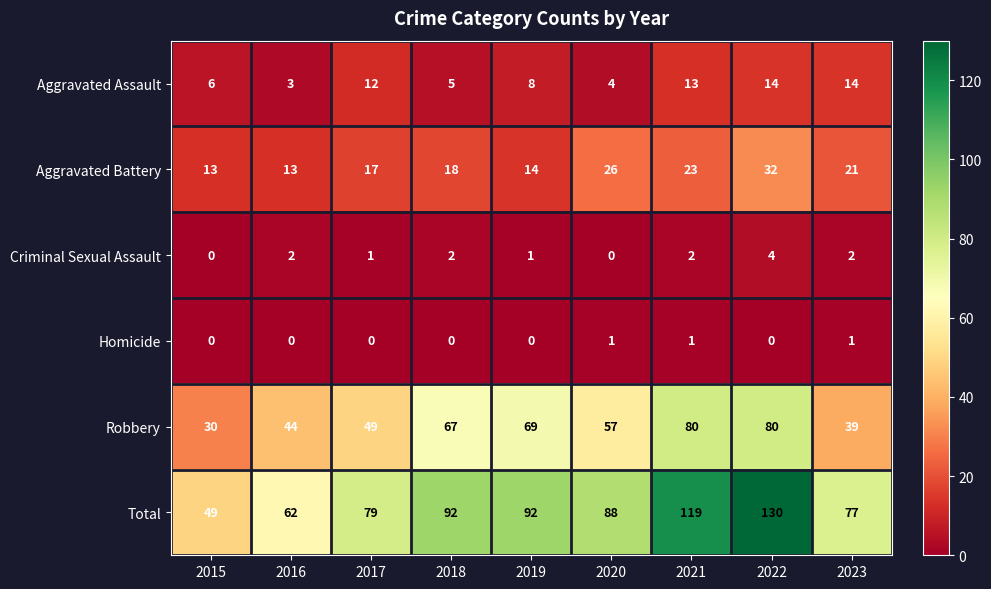

How many series are shown in this chart?

6